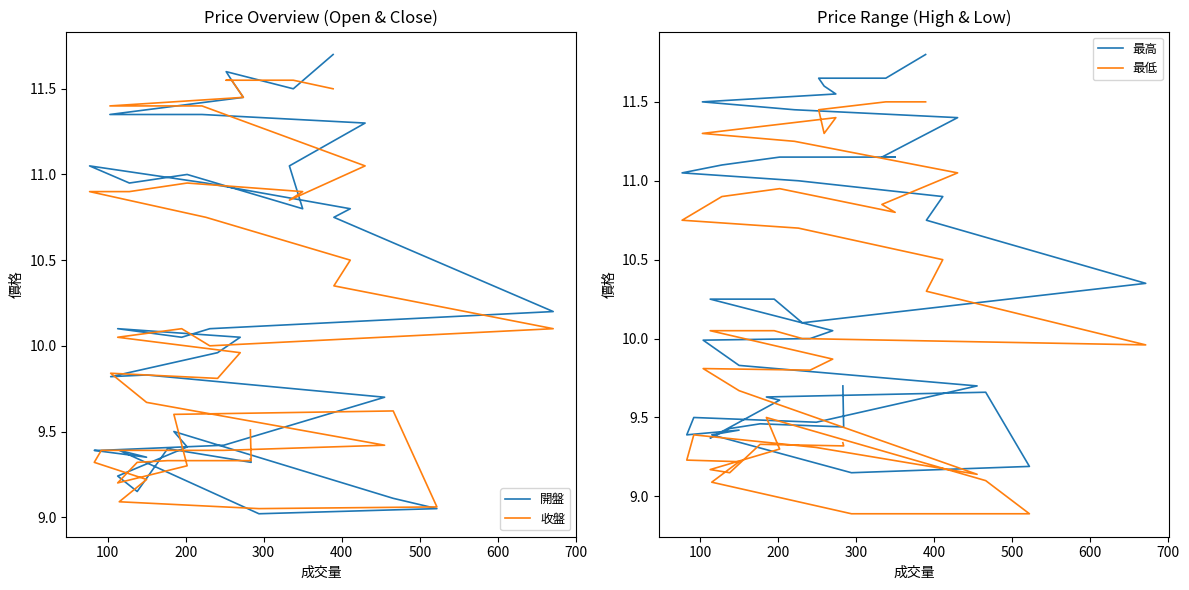

The value of 最高 at 600 is 6.2. True or false?

False